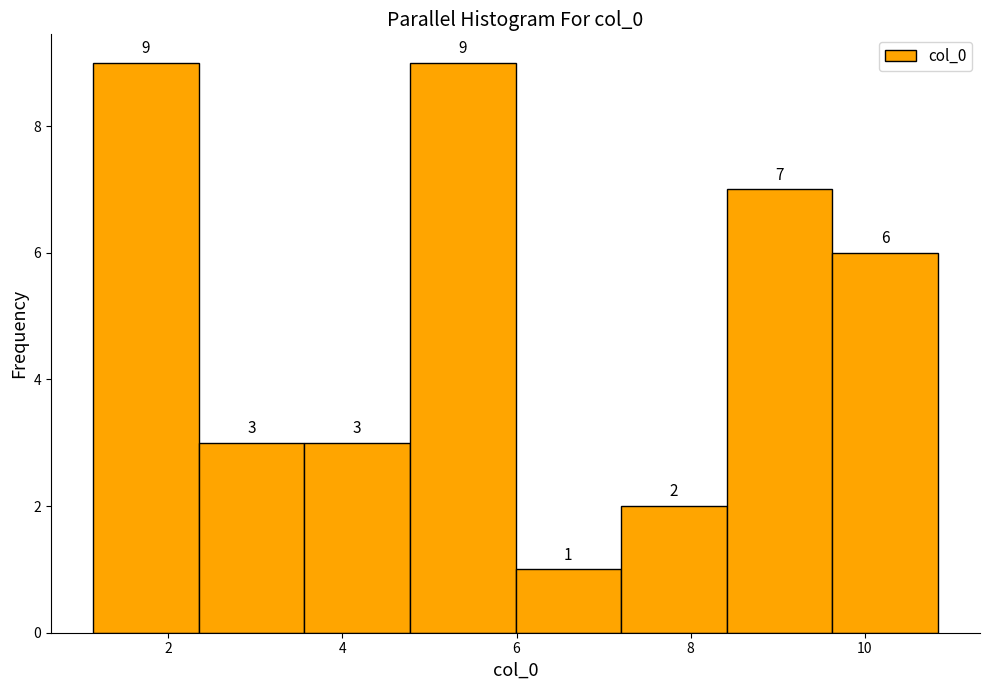

Reading left to right, transcribe this chart: for each bar, give the range it covers on the x-axis and its height. The bar edges are not printed on the chart, so give them approximately, as read against the axis.

1.2 to 2.4: 9
2.4 to 3.6: 3
3.6 to 4.8: 3
4.8 to 6.0: 9
6.0 to 7.2: 1
7.2 to 8.4: 2
8.4 to 9.6: 7
9.6 to 10.8: 6